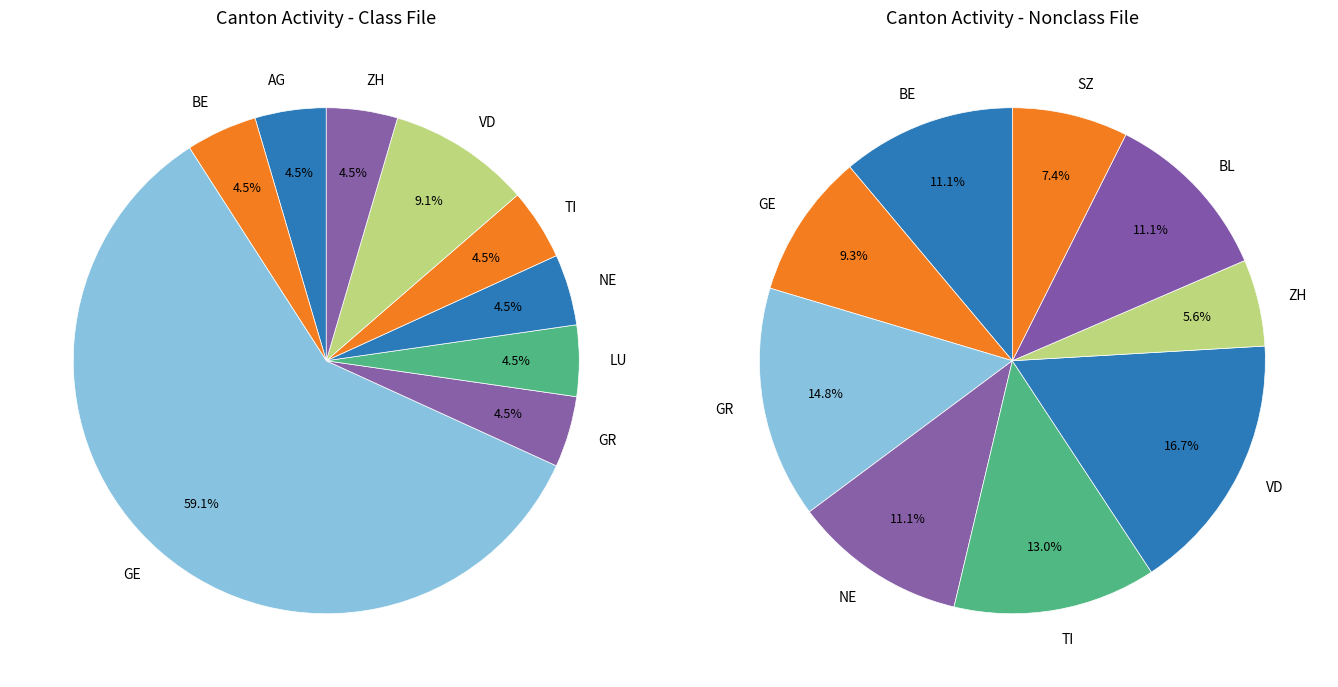

Do AG and SG together represent more than half of the pie?

No